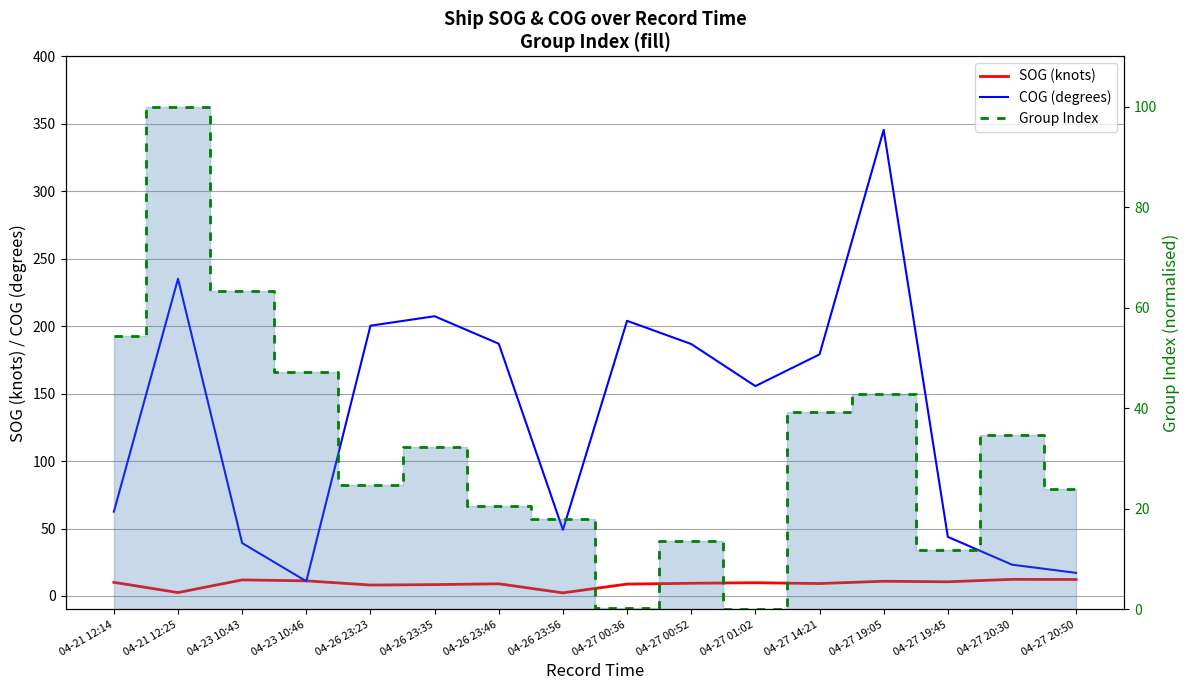

What is the difference between the maximum and minimum values in the COG (degrees) series?

334.7